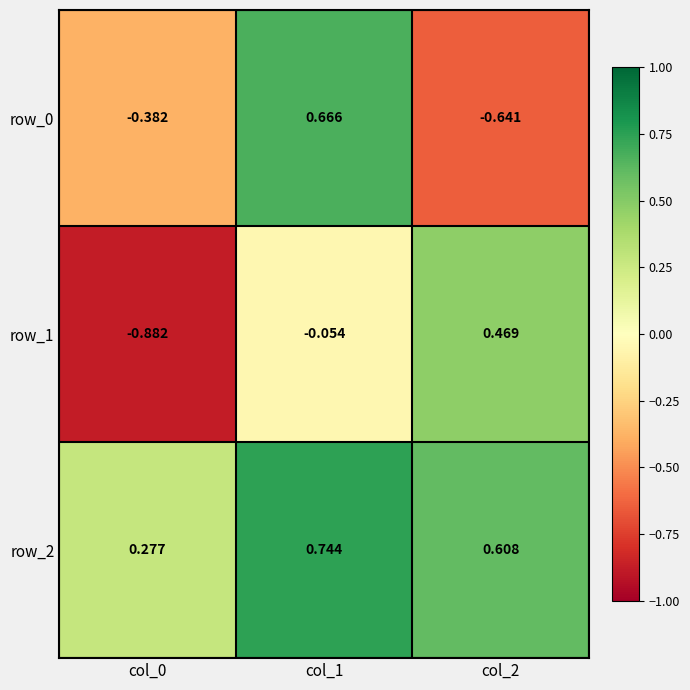

What is the difference between the highest and lowest values at col_0?

1.2